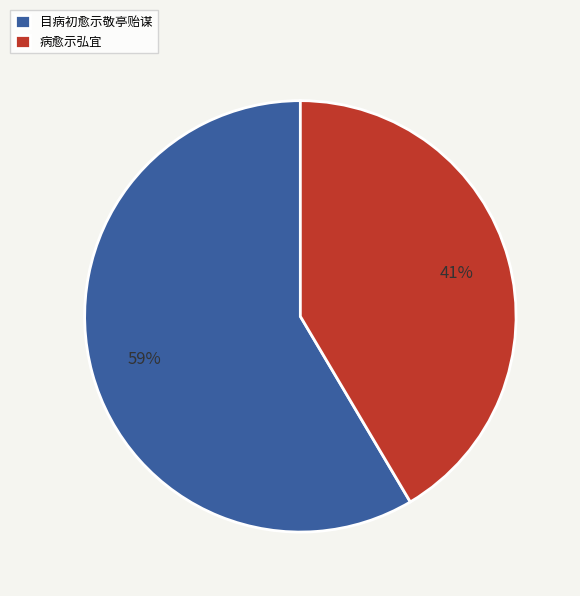

True or false: 目病初愈示敬亭贻谋 accounts for 69% of the total.

False